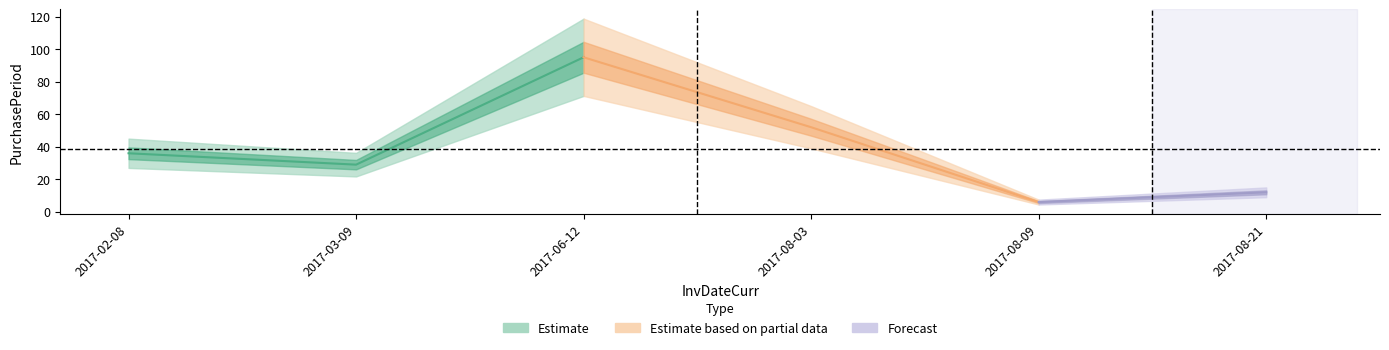

Reading right to left, list all the values displayed in this chart.

12	6	52	95	29	36